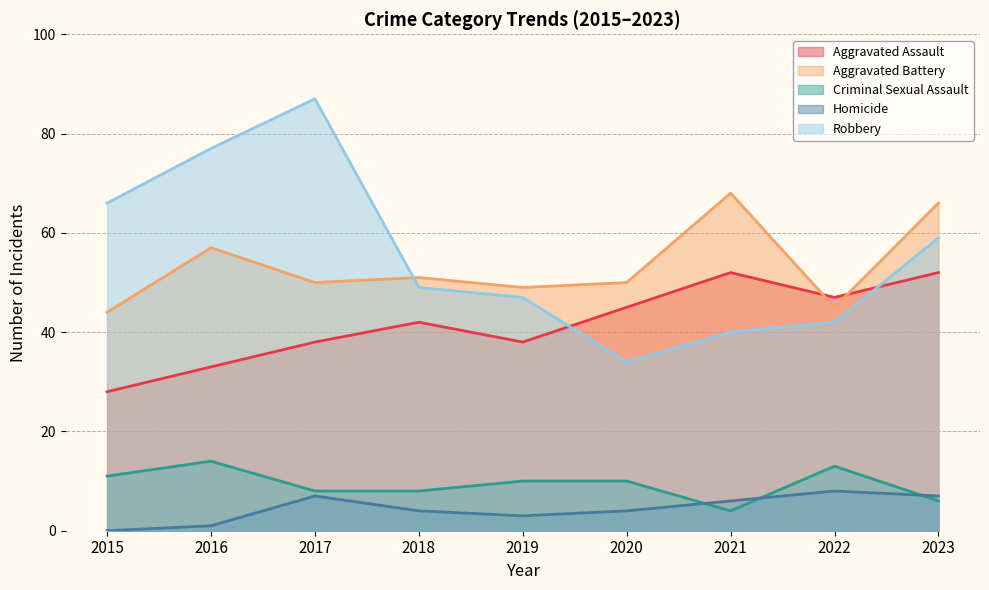

How many intersections are there between Aggravated Battery and Aggravated Assault?

2